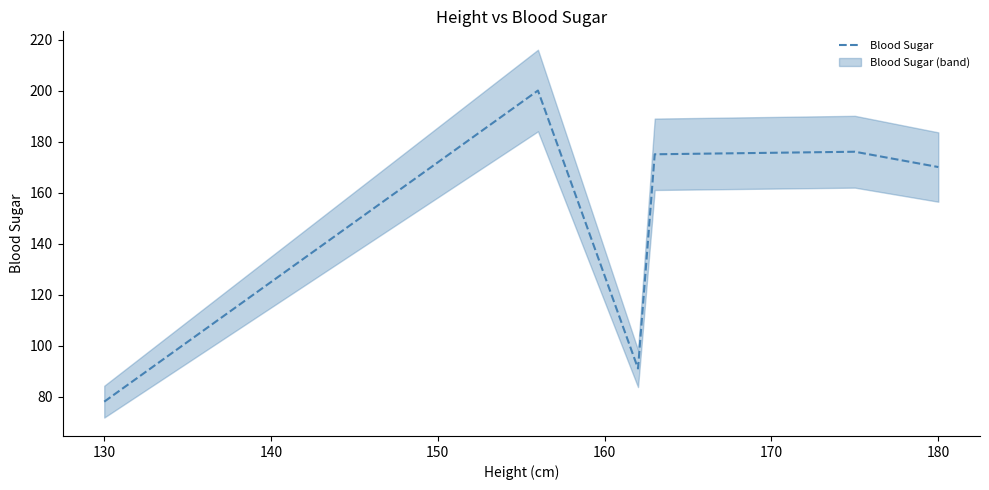

Where is Blood Sugar nearest to the value 139?

180